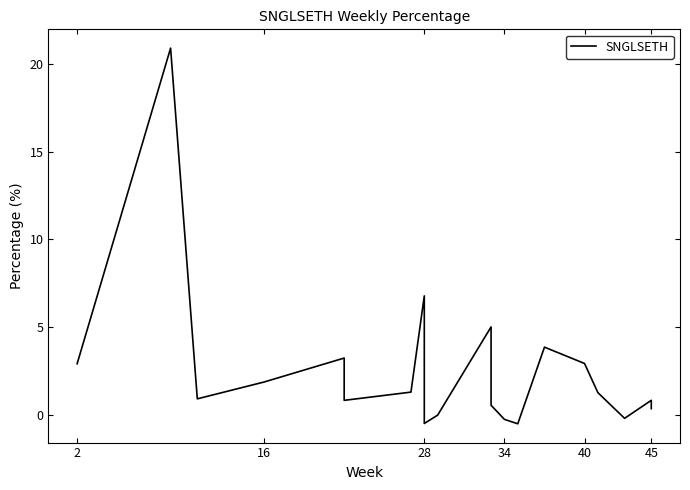

What is the difference between the maximum and minimum values?

21.4